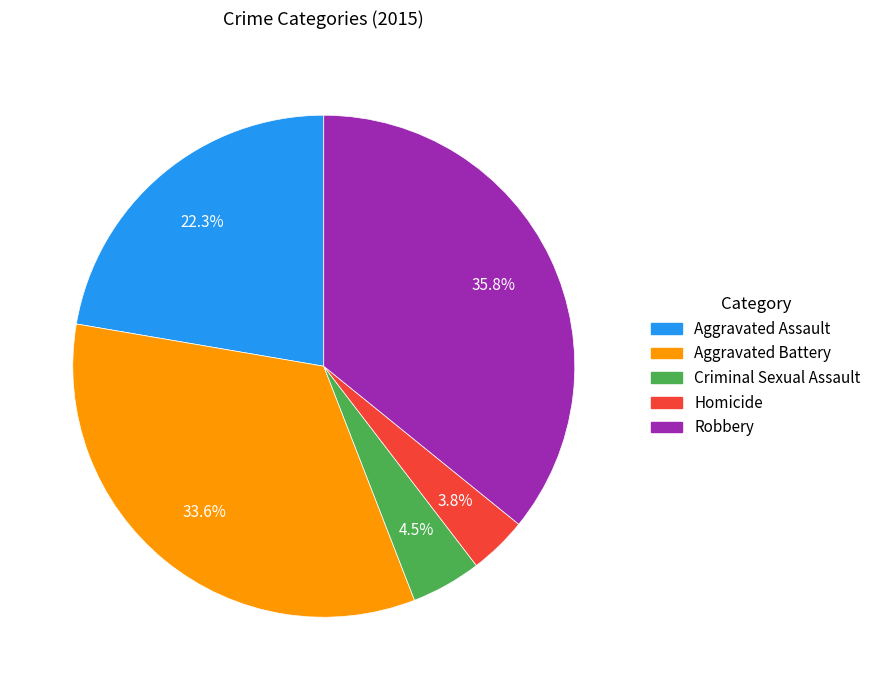

To the nearest percent, what portion does Aggravated Assault represent?

22%